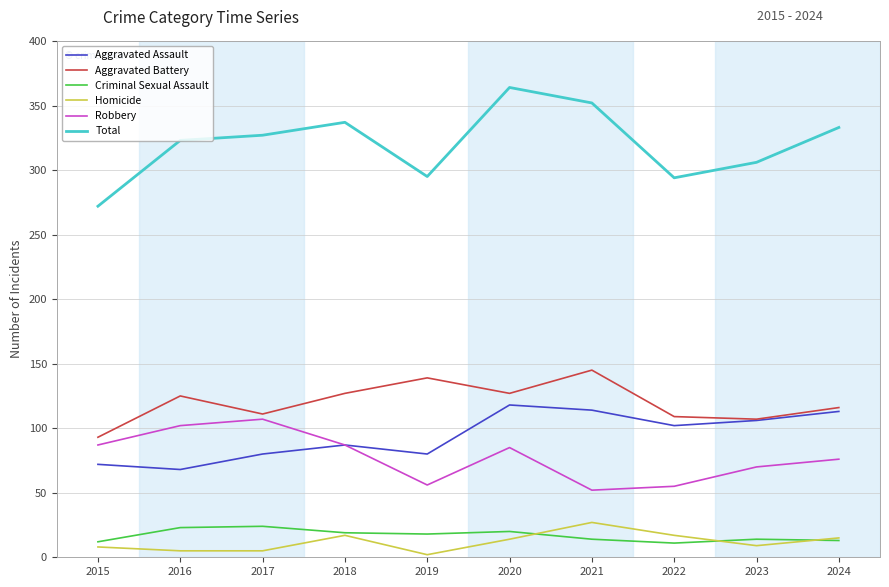

The value of Aggravated Assault at 2018 is 152. True or false?

False